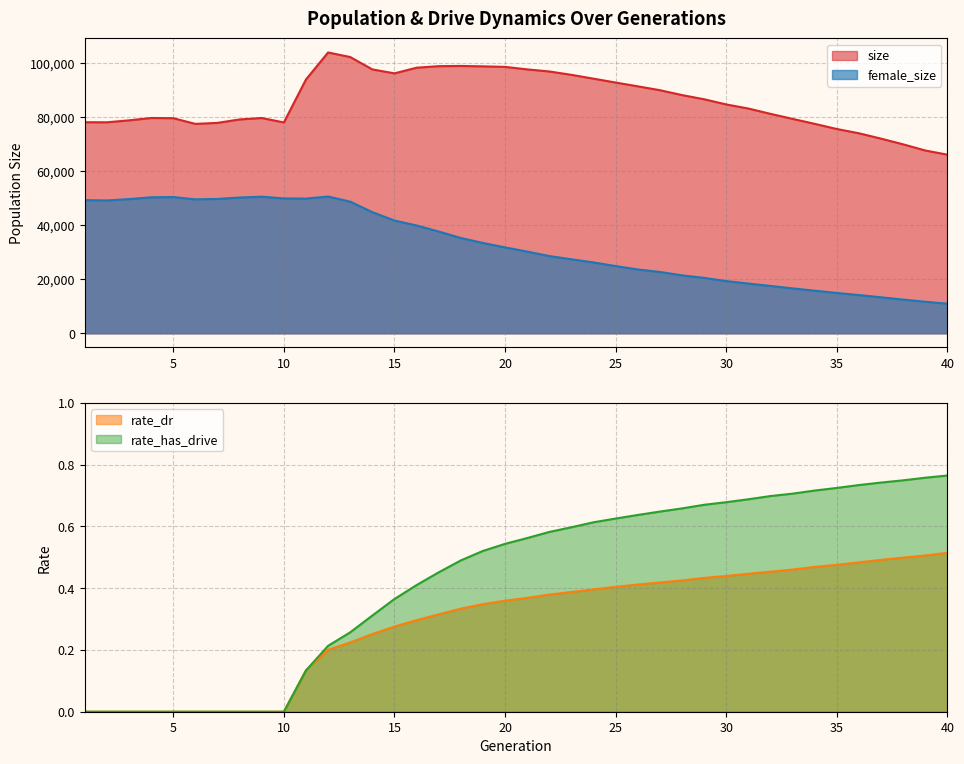

What is the sum of the female_size values at 26 and 25?

48486.0